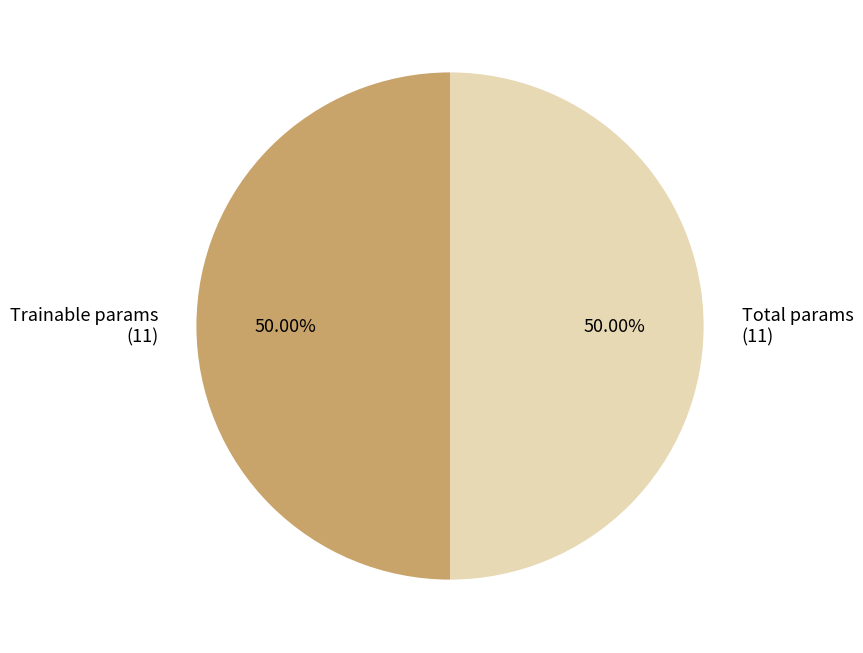

Approximately how many times larger is the value at Trainable params (11) compared to Total params (11)?

1.0